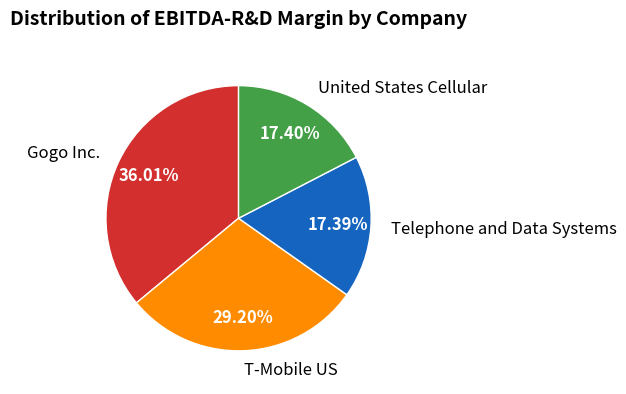

Between United States Cellular and T-Mobile US, which is larger?

T-Mobile US